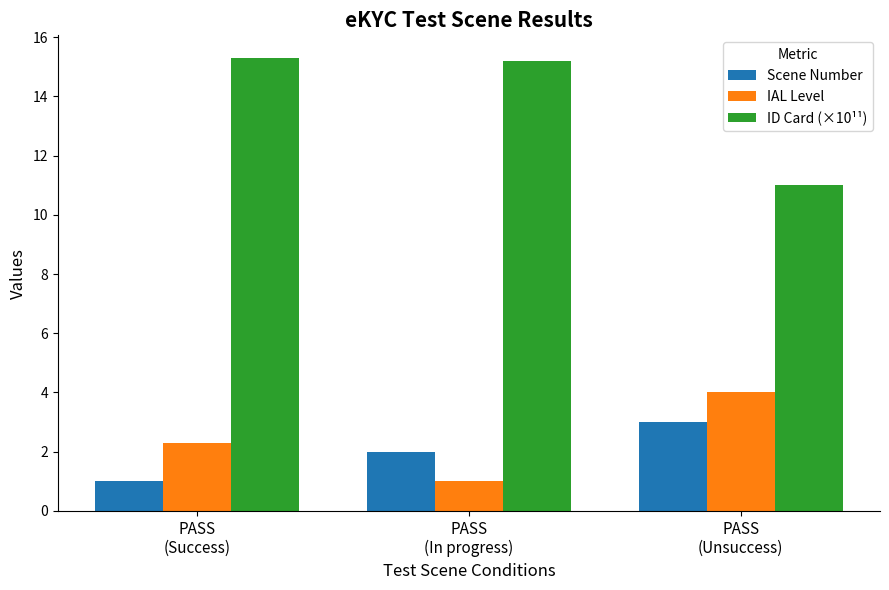

Rank the series by their maximum value, from highest to lowest.

ID Card (×10¹¹), IAL Level, Scene Number